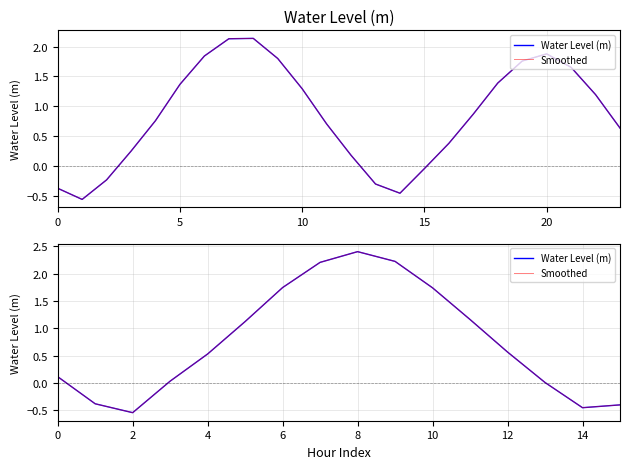

At which category does Smoothed reach its first local peak?

8